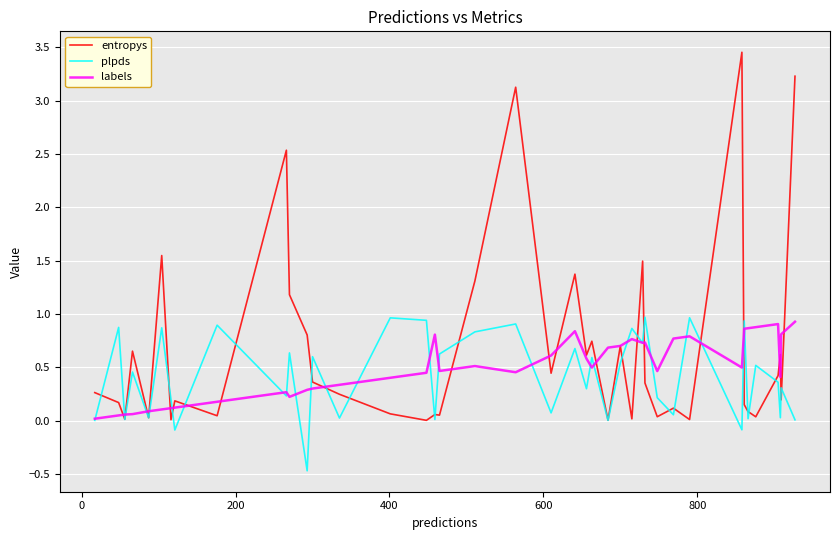

Which series has the largest total across all categories?

entropys